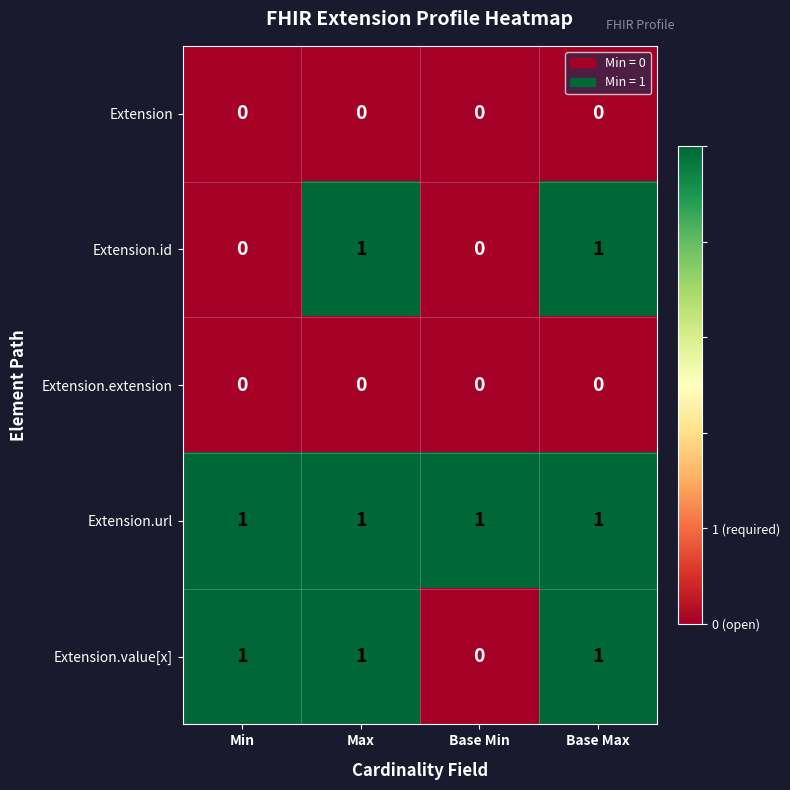

Count the Extension.value[x] values in the range 1 to 2.

3